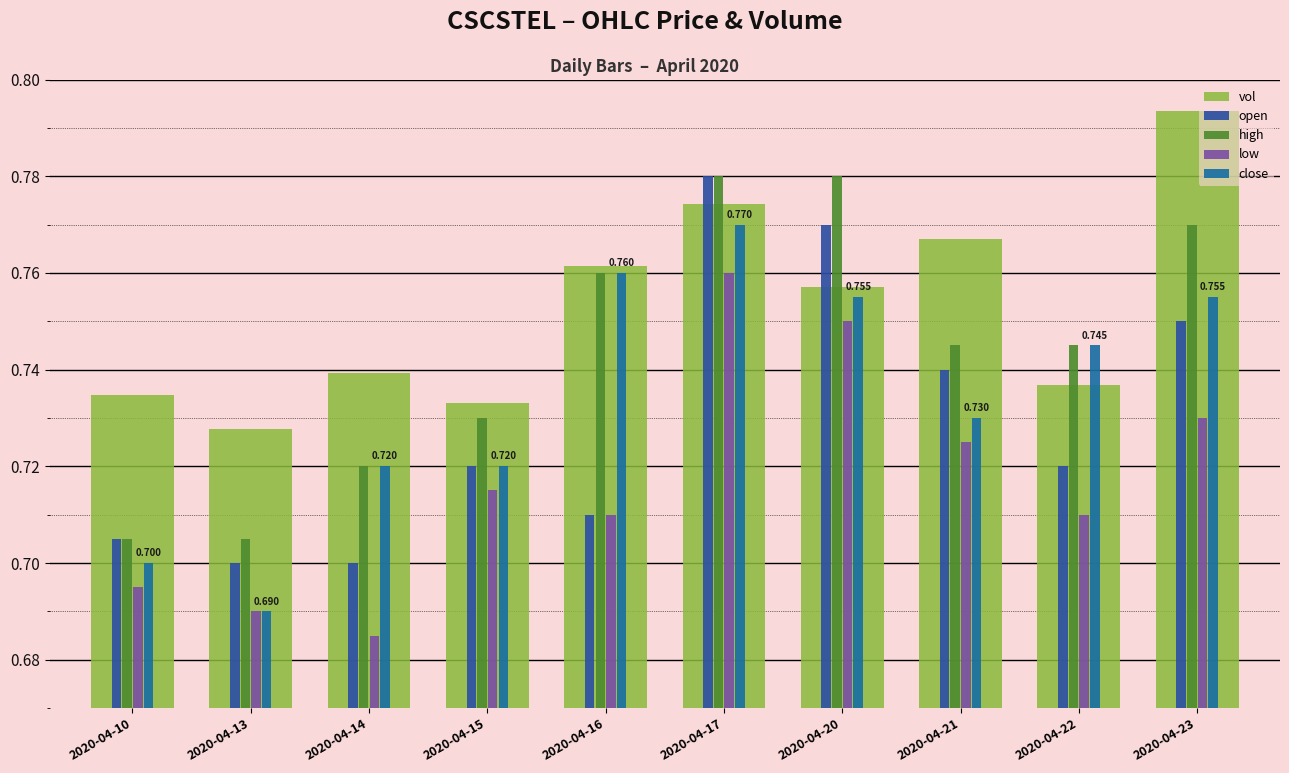

Reading left to right, list all the values displayed in this chart.

vol: 0.1	0.1	0.1	0.1	0.1	0.1	0.1	0.1	0.1	0.1
open: 0.7	0.7	0.7	0.7	0.7	0.8	0.8	0.7	0.7	0.8
high: 0.7	0.7	0.7	0.7	0.8	0.8	0.8	0.7	0.7	0.8
low: 0.7	0.7	0.7	0.7	0.7	0.8	0.8	0.7	0.7	0.7
close: 0.7	0.7	0.7	0.7	0.8	0.8	0.8	0.7	0.7	0.8